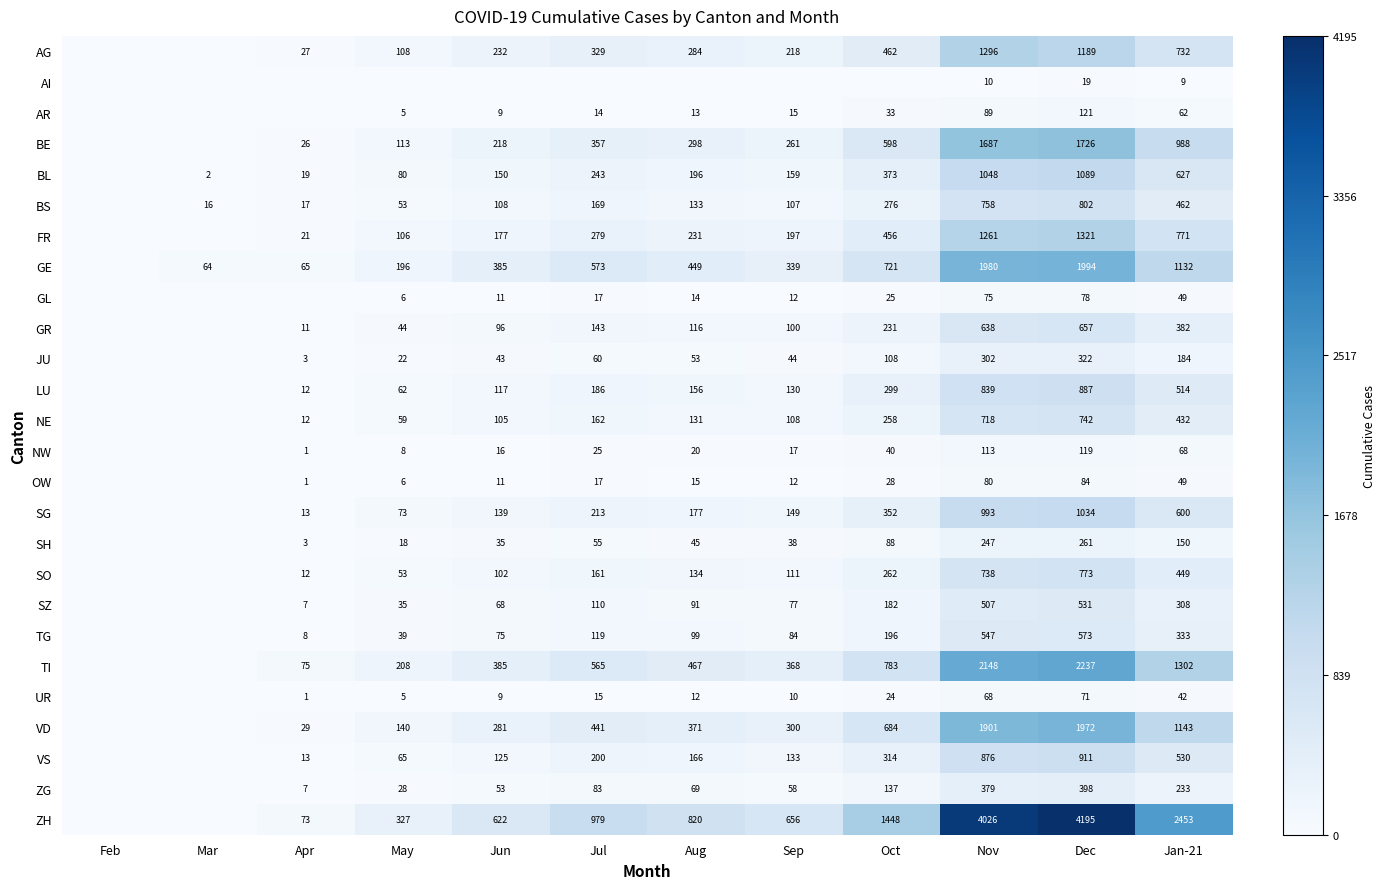

What is the sum of the BL values at Mar and Sep?

161